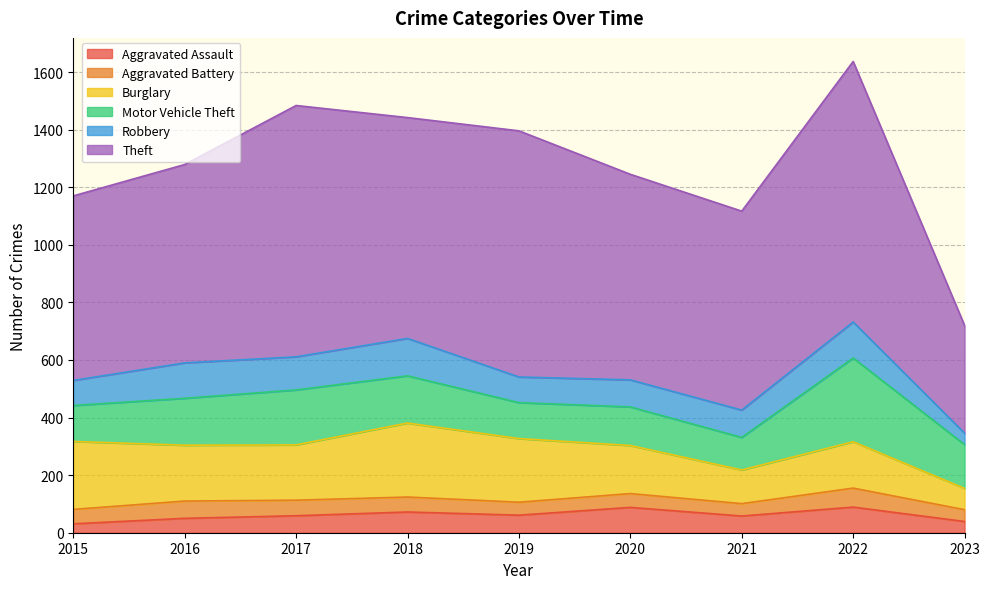

Where is Robbery nearest to the value 85?

2015